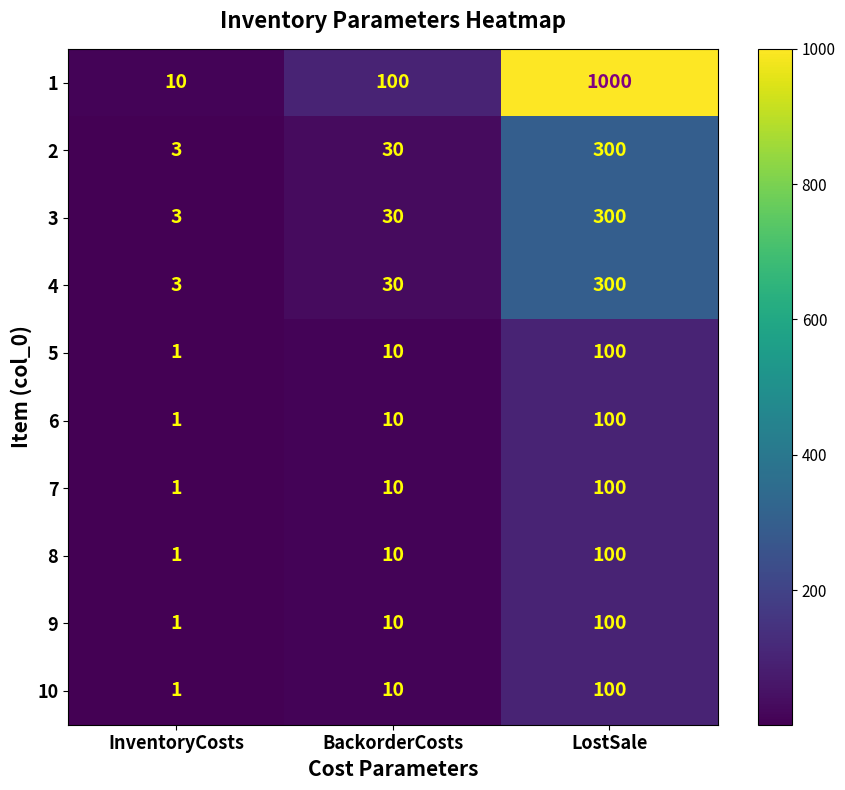

The 6 series shows 180 at LostSale. True or false?

False